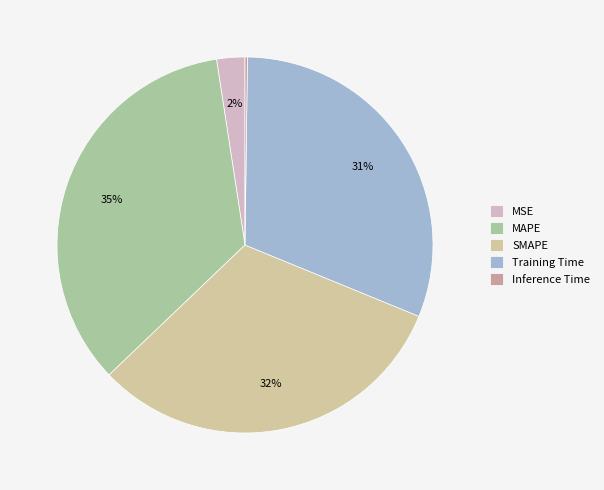

Which slice is the largest?

MAPE